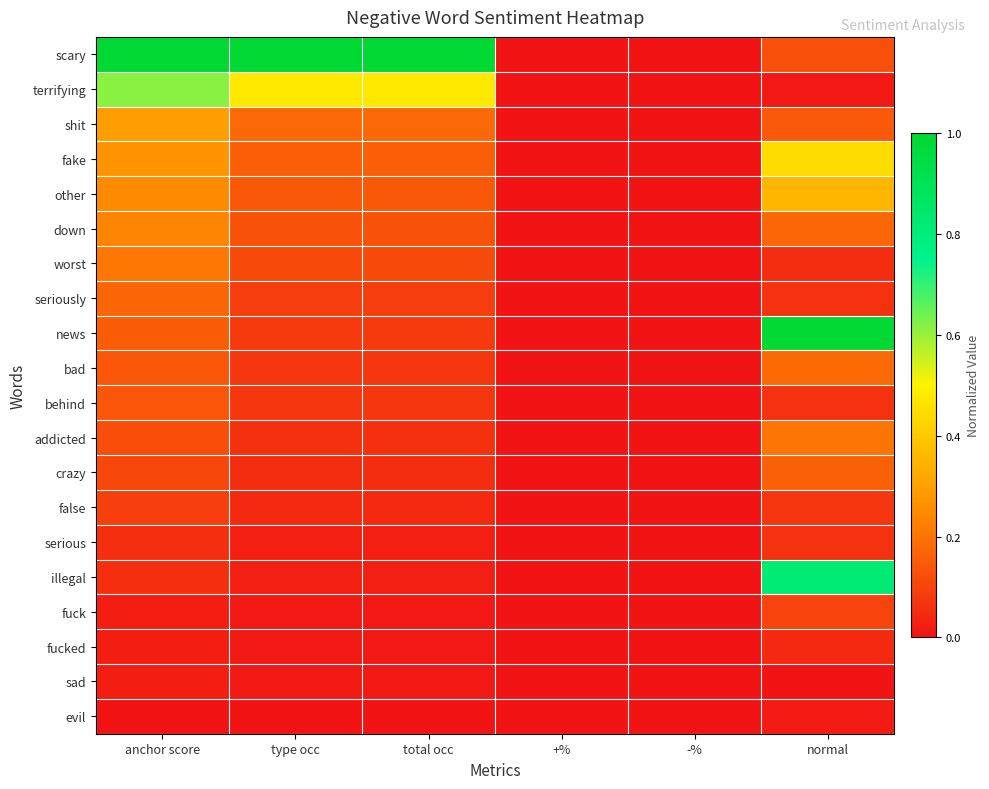

Which category has the lowest value across all series?

+%